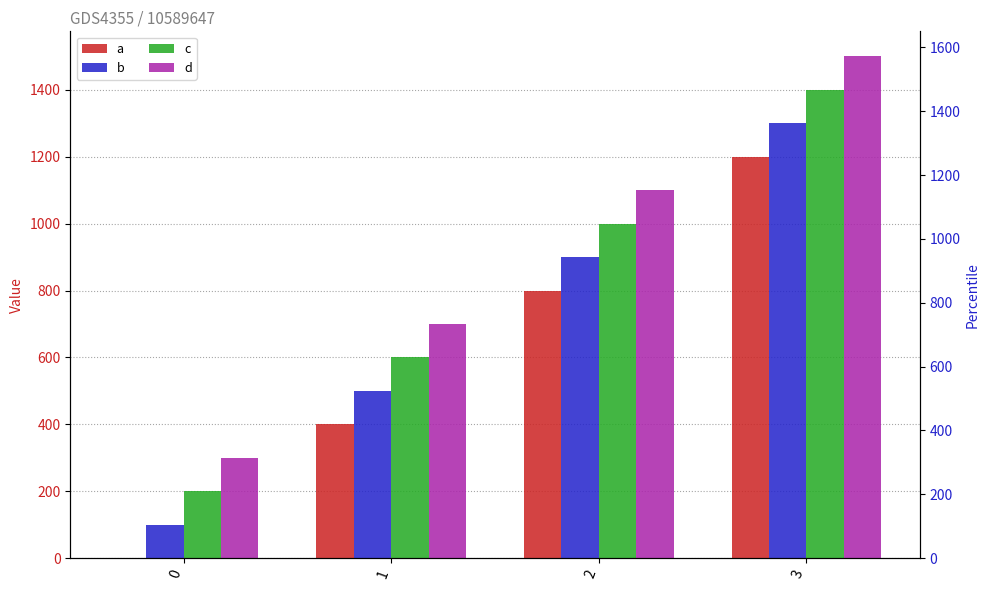

Count the a values in the range 400 to 1200.

3